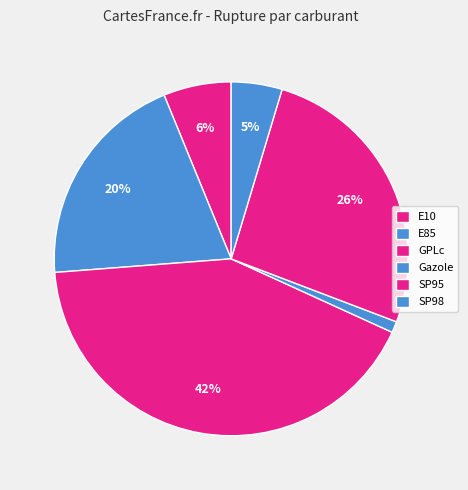

The E10 slice represents 6% of the pie. True or false?

True